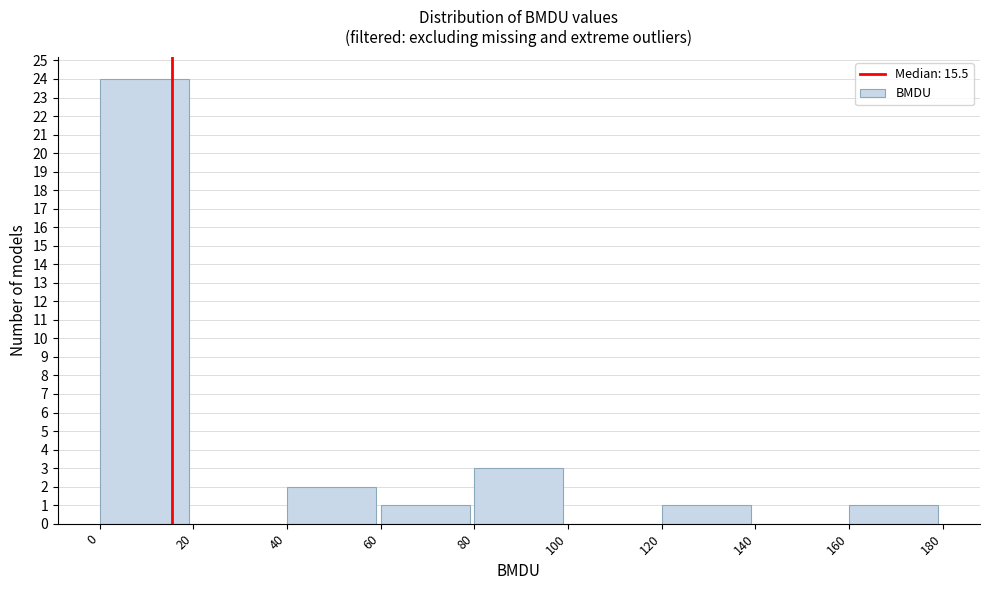

Reading left to right, transcribe this chart: for each bar, give the range it covers on the x-axis and its height. The values are not printed on the chart, so give them approximately, as read against the axis.

0 to 20: 24
20 to 40: 0
40 to 60: 2
60 to 80: 1
80 to 100: 3
100 to 120: 0
120 to 140: 1
140 to 160: 0
160 to 180: 1